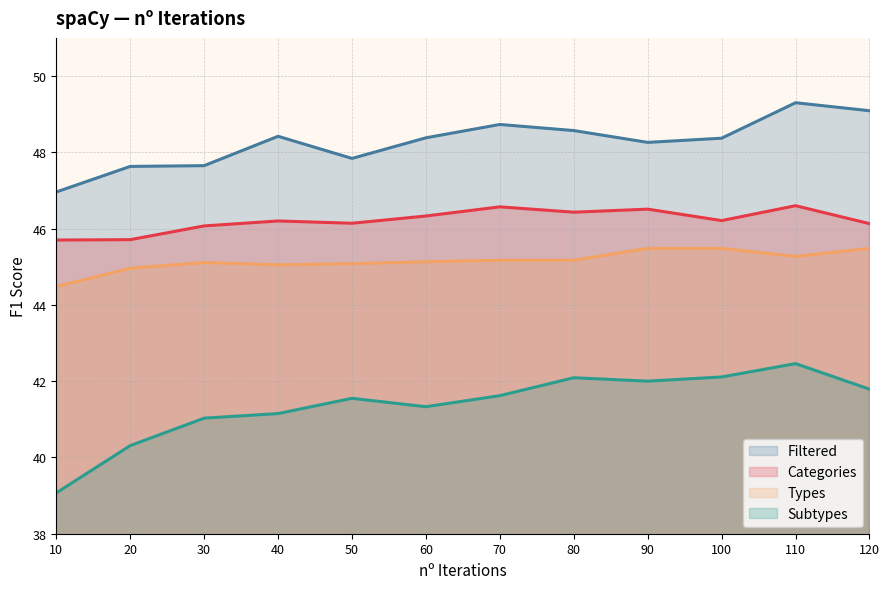

The value of Subtypes at 50 is 22.2. True or false?

False